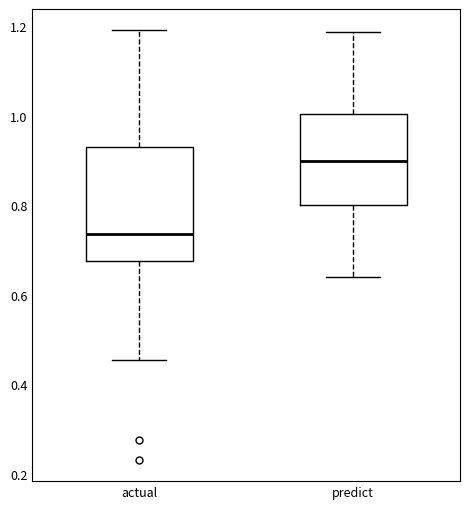

Which box is the tallest, from its lower edge to its upper edge?

actual